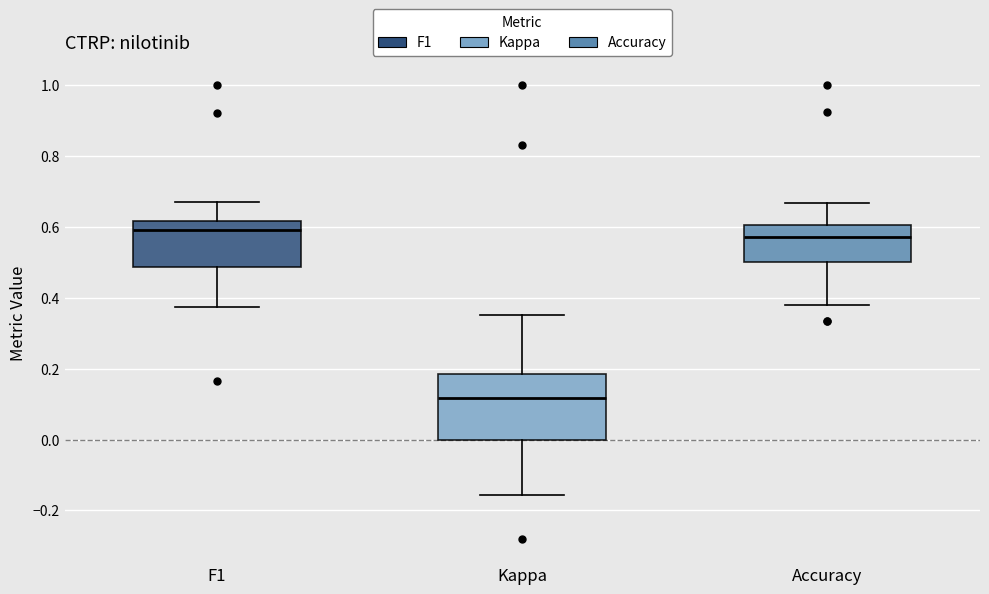

Where does the lower whisker of the box for Kappa end on the y-axis? The values are not printed on the chart, so give them approximately, as read against the axis.

-0.16